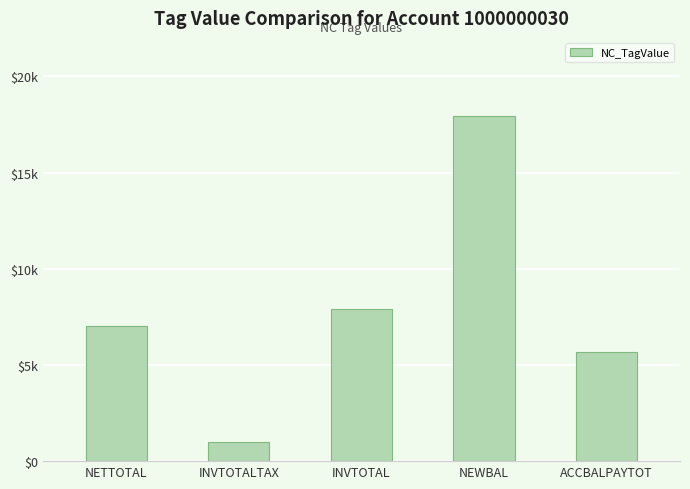

What is the minimum value shown in the chart?

1005